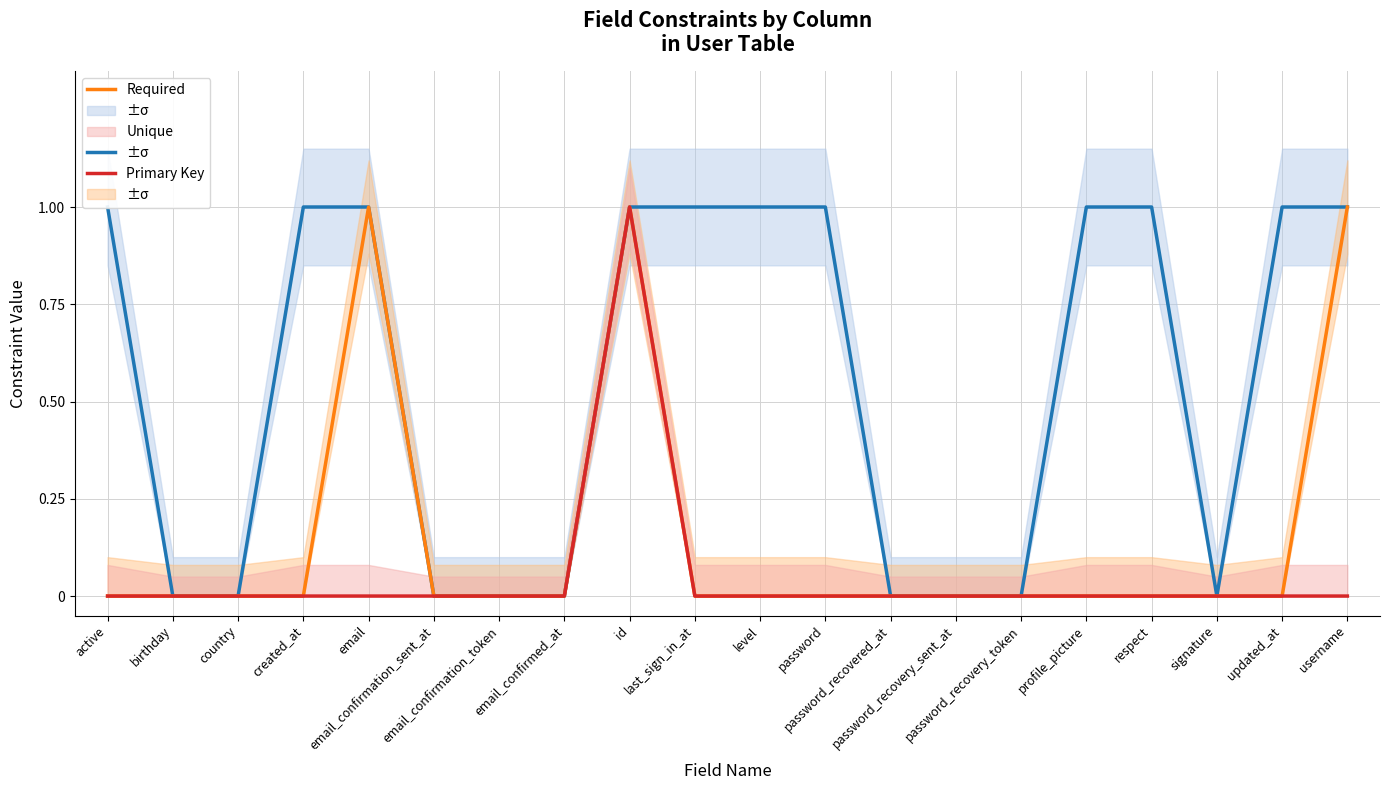

Where is the first local maximum for Primary Key?

id